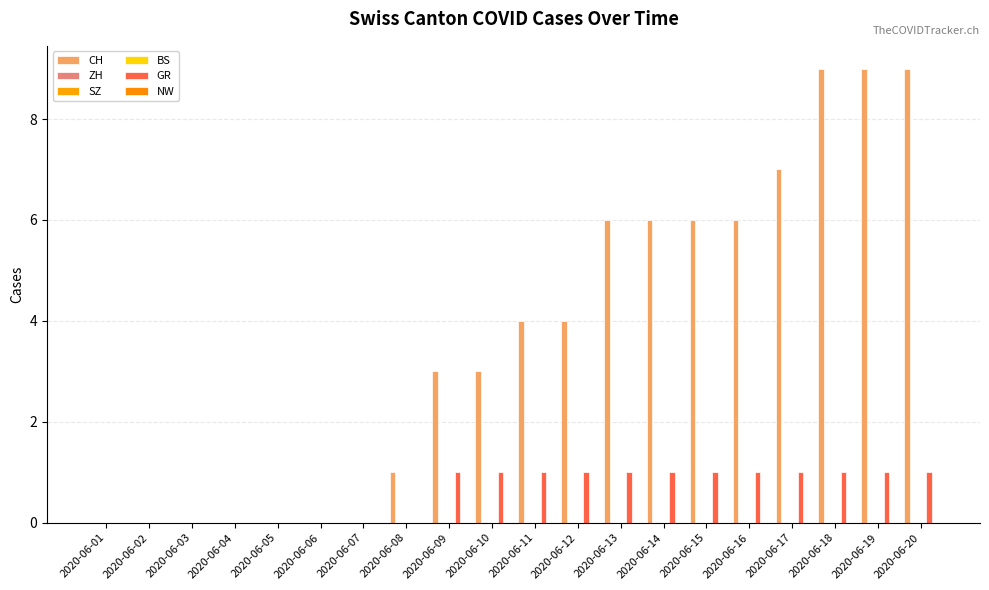

What is the sum of all CH values?

73